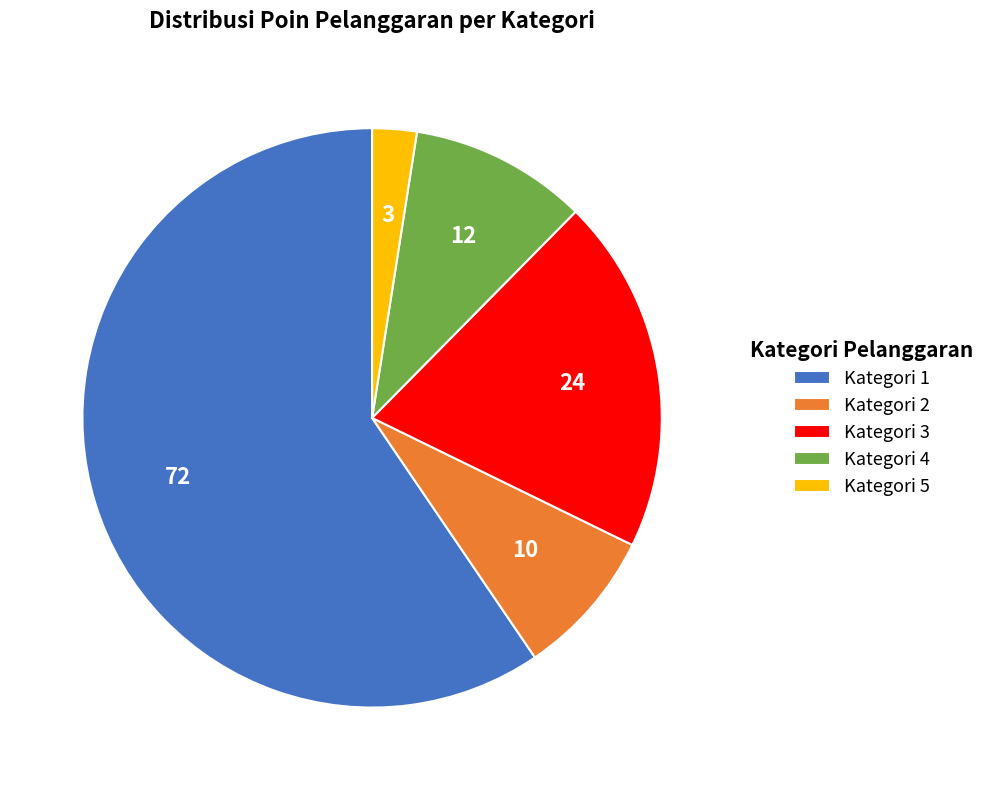

Does Kategori 5 account for over 50% of the chart?

No